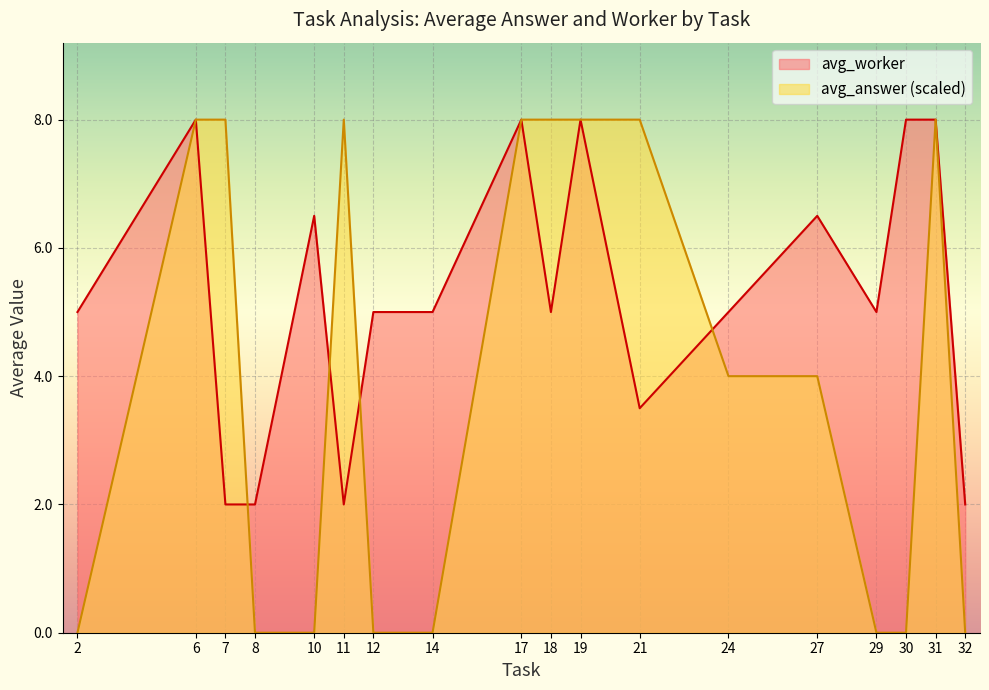

How many lines are shown in the chart?

2